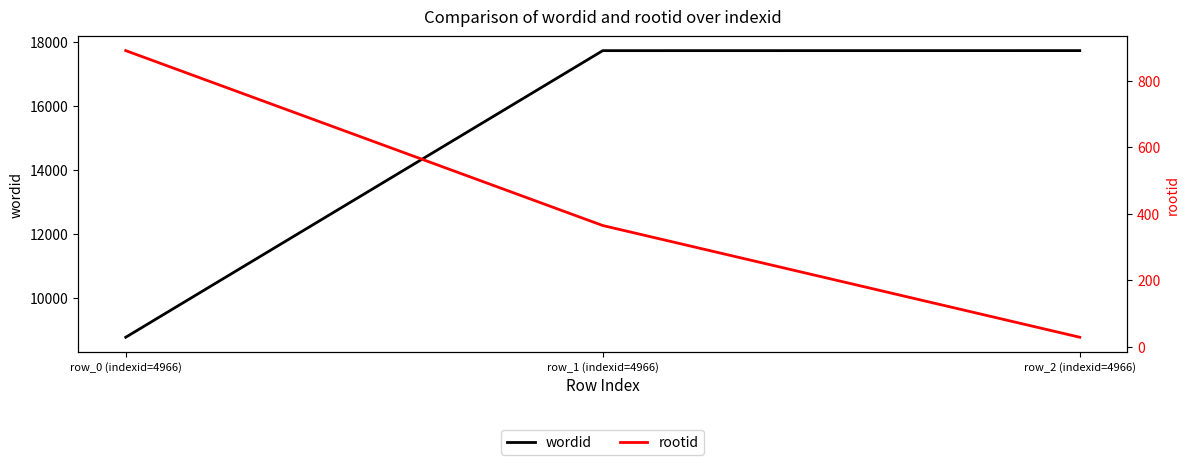

Reading left to right, transcribe all the data shown in this chart.

wordid: 8759	17735	17736
rootid: 891	365	29